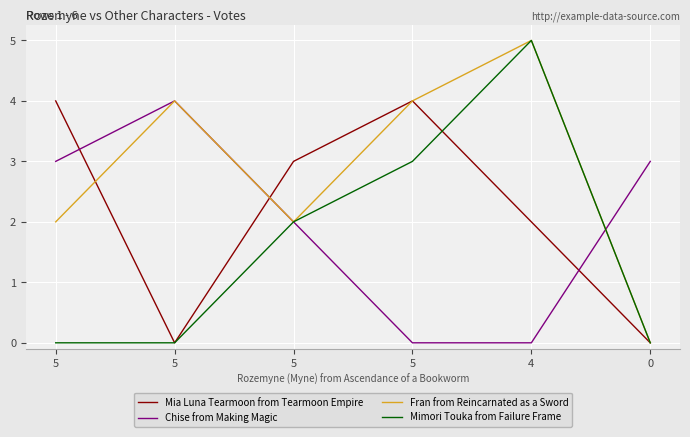

Does the chart display data point markers on the line(s)?

No